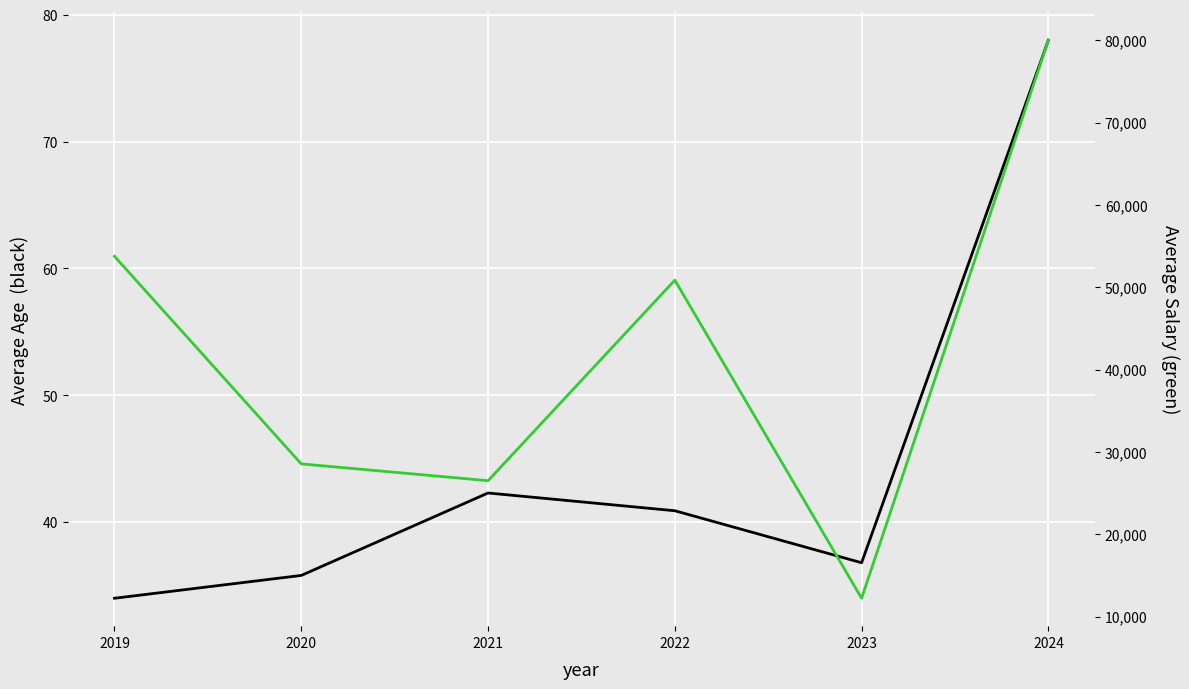

True or false: Average Age has more than 0 points higher than both neighbors.

True